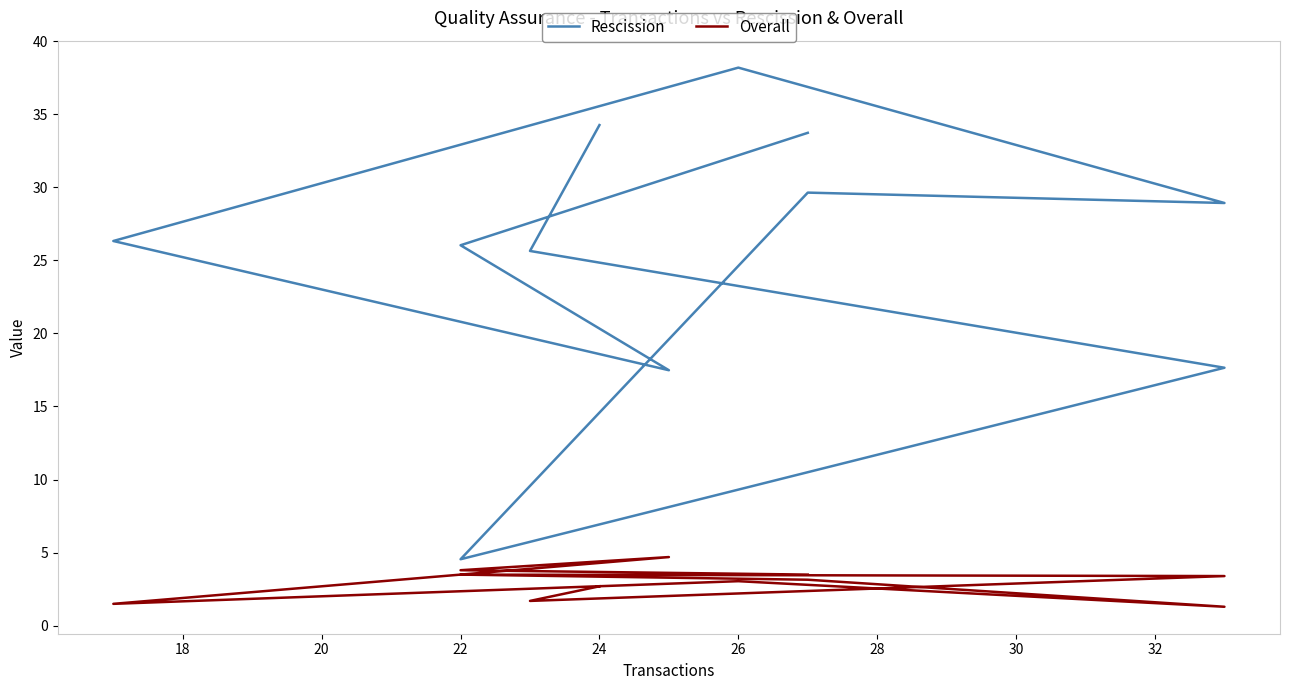

What is the label of the 4th point from the left?

22